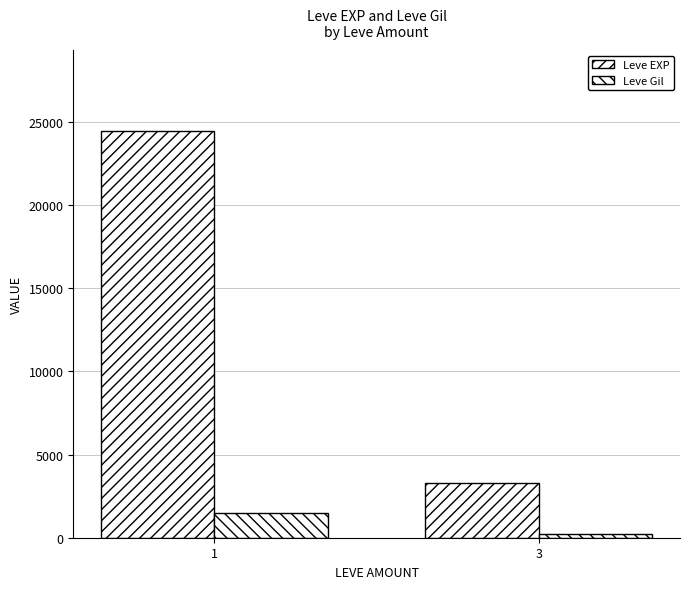

Reading left to right, transcribe all the data shown in this chart.

Leve EXP: 24420	3290
Leve Gil: 1509	251